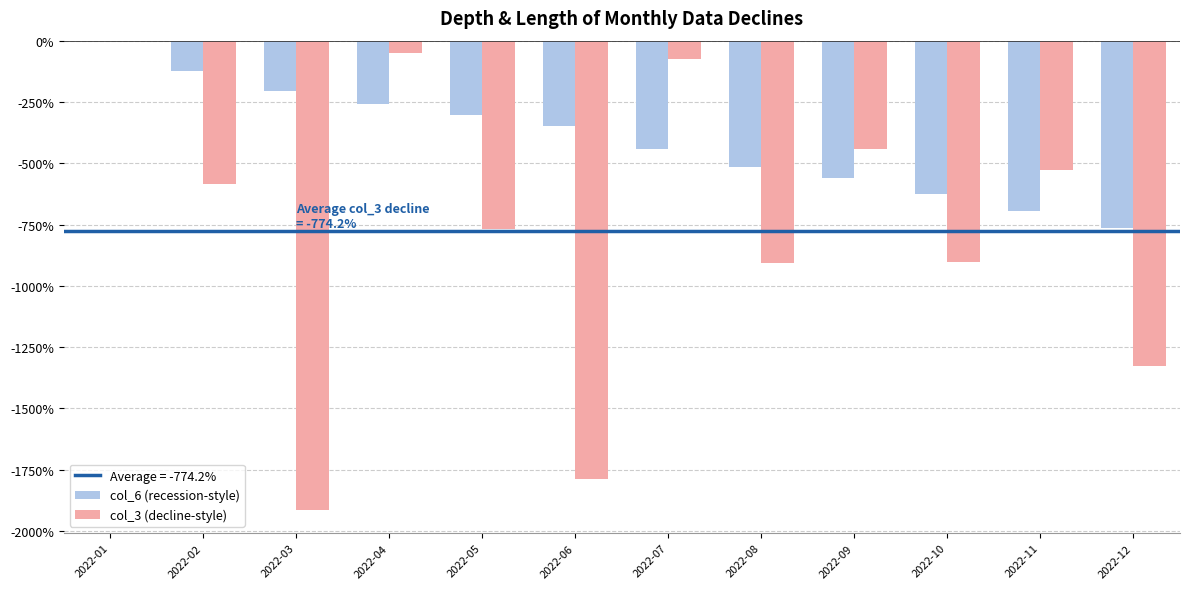

What is the sum of all col_3 (decline-style) values?

-9290.4